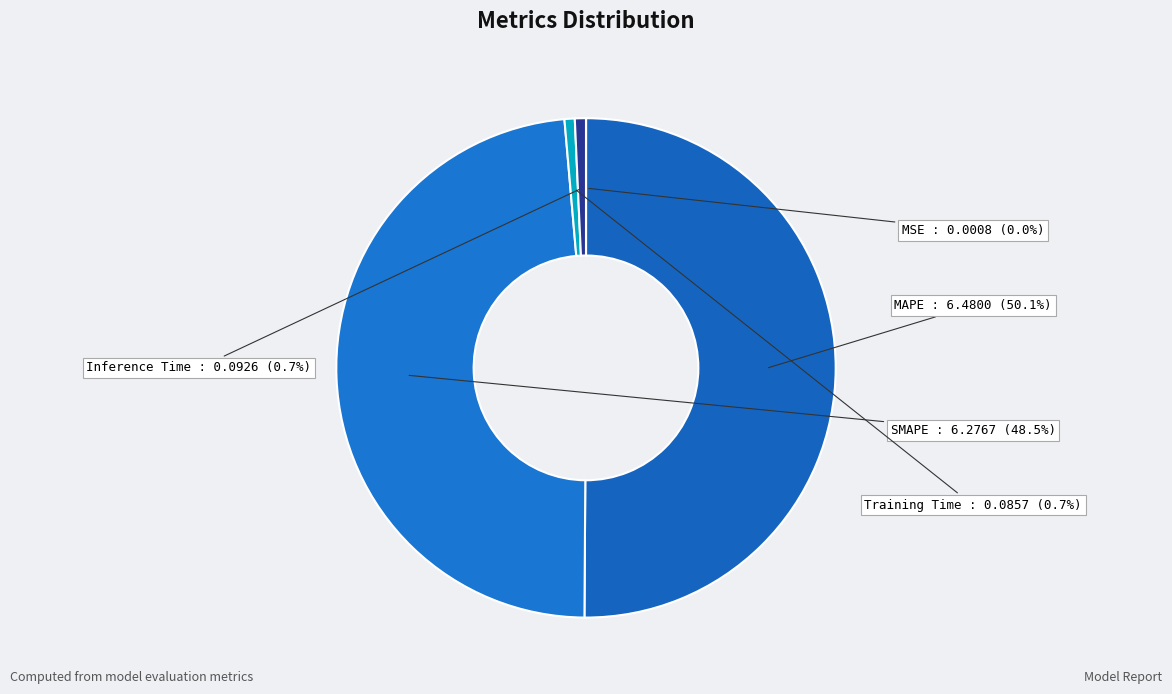

How many segments does this pie chart have?

5